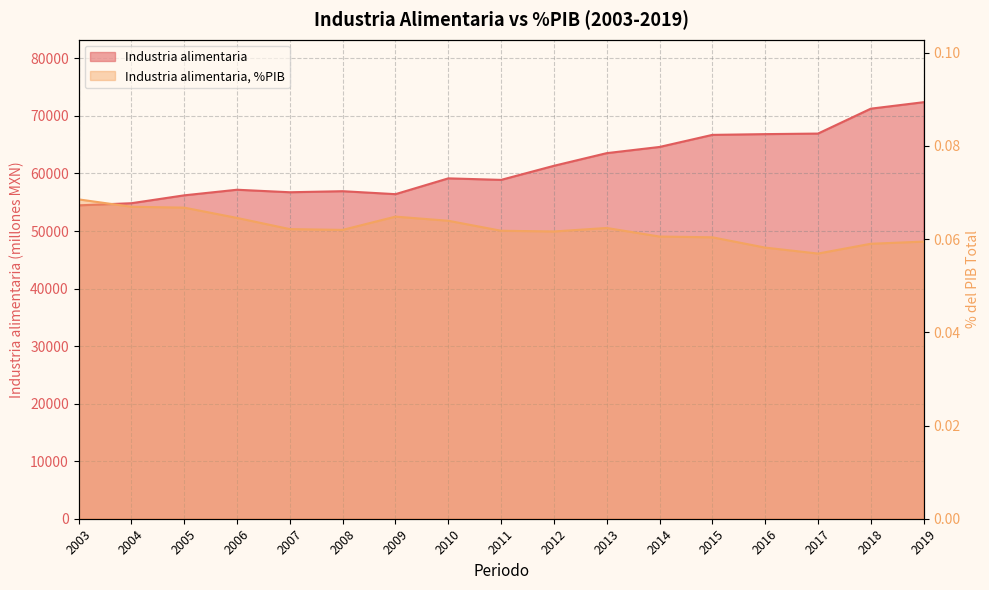

Between 2016 and 2004, which is larger?

2016